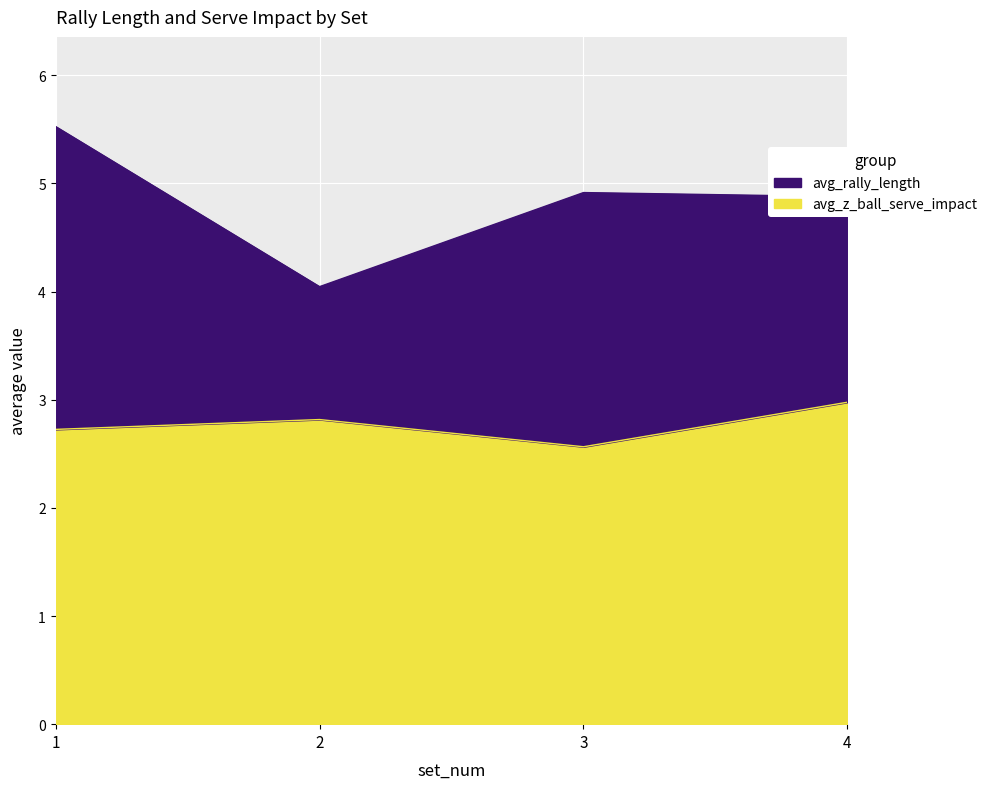

Does the chart display data point markers on the line(s)?

No